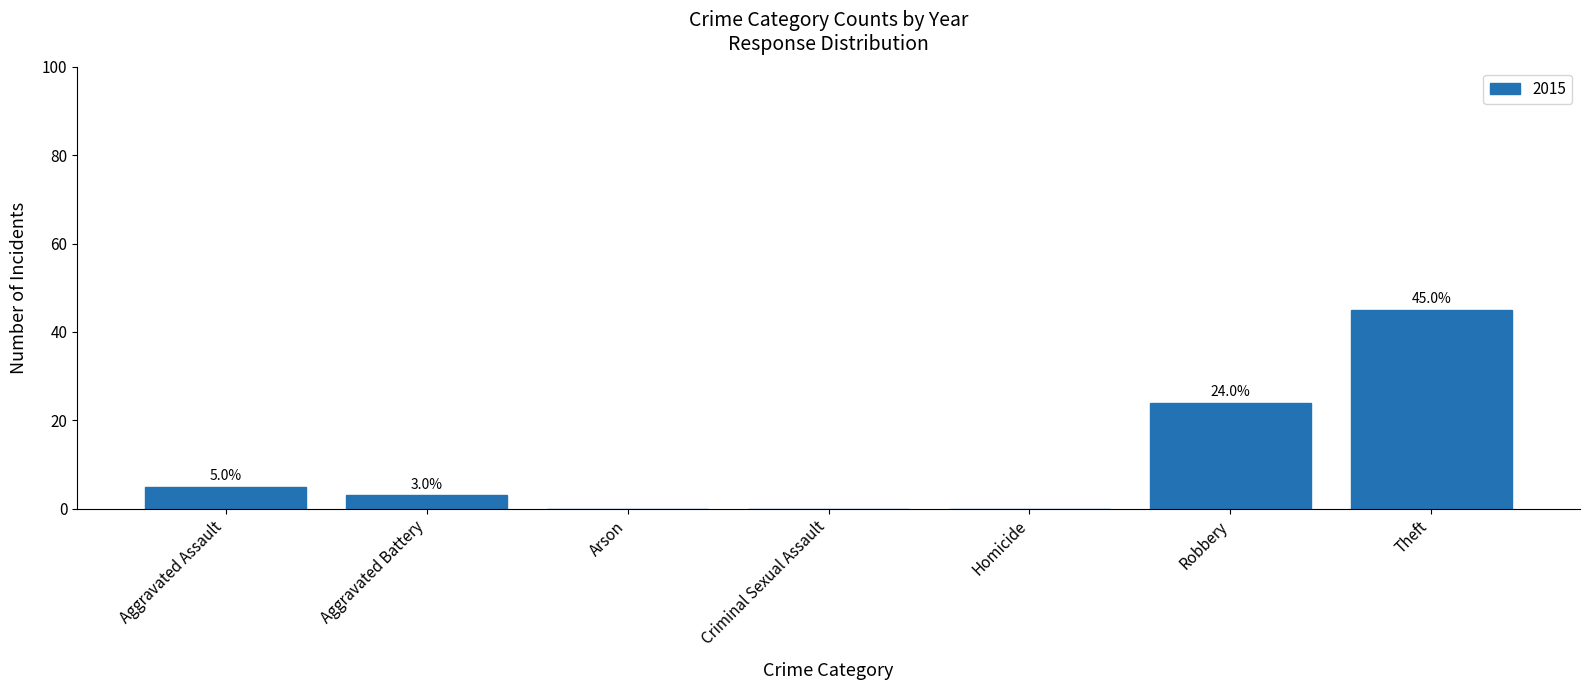

True or false: the data shows 0 at Arson.

True